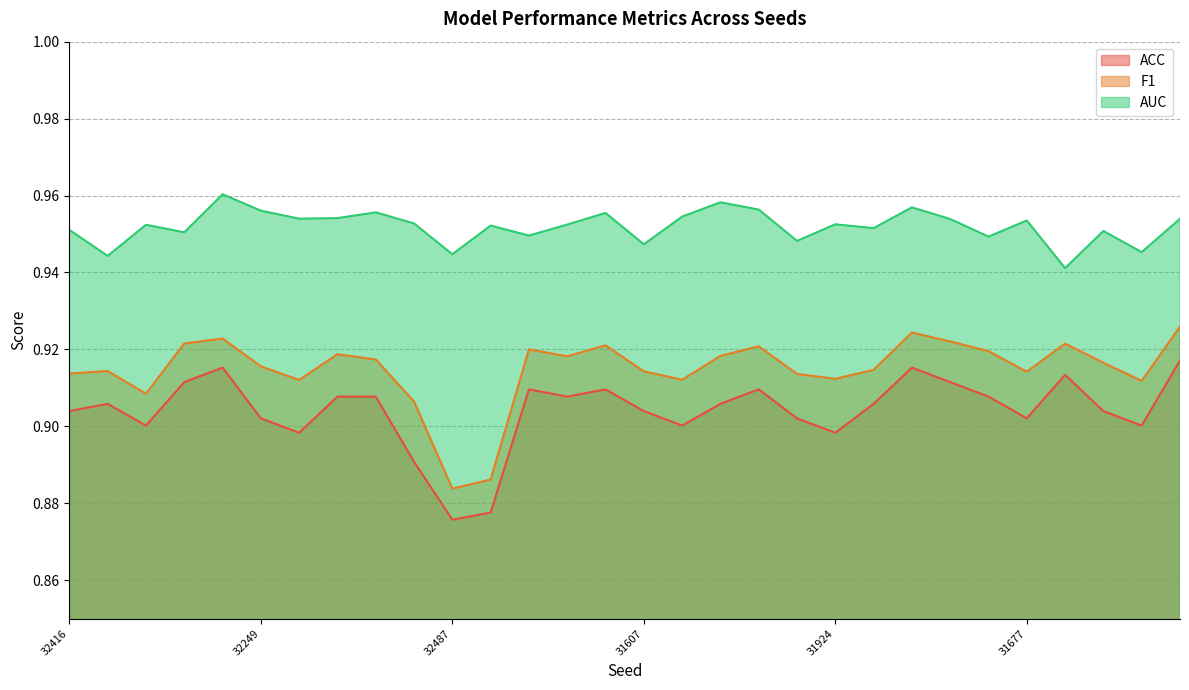

Reading right to left, transcribe all the data shown in this chart.

ACC: 0.9	0.9	0.9	0.9	0.9	0.9	0.9	0.9	0.9	0.9	0.9	0.9	0.9	0.9	0.9	0.9	0.9	0.9	0.9	0.9	0.9	0.9	0.9	0.9	0.9	0.9	0.9	0.9	0.9	0.9
F1: 0.9	0.9	0.9	0.9	0.9	0.9	0.9	0.9	0.9	0.9	0.9	0.9	0.9	0.9	0.9	0.9	0.9	0.9	0.9	0.9	0.9	0.9	0.9	0.9	0.9	0.9	0.9	0.9	0.9	0.9
AUC: 1.0	0.9	1.0	0.9	1.0	0.9	1.0	1.0	1.0	1.0	0.9	1.0	1.0	1.0	0.9	1.0	1.0	0.9	1.0	0.9	1.0	1.0	1.0	1.0	1.0	1.0	1.0	1.0	0.9	1.0